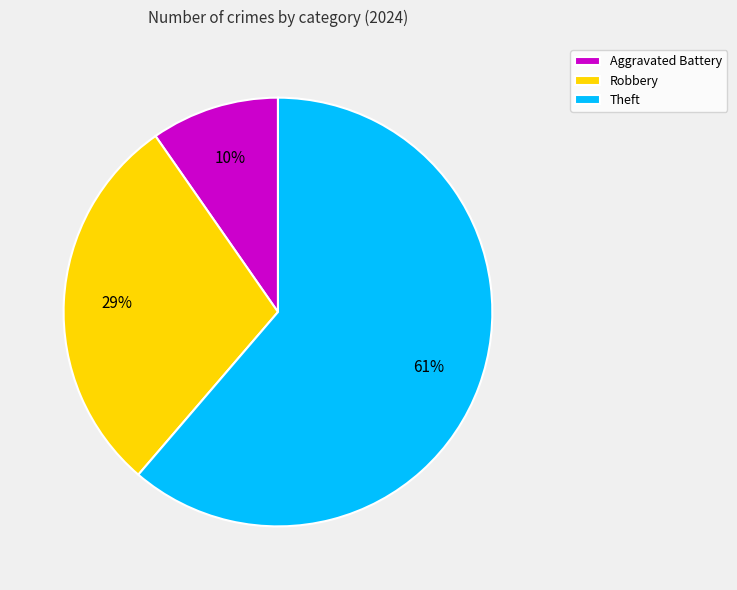

Combined, do Aggravated Battery and Robbery account for over 50%?

No